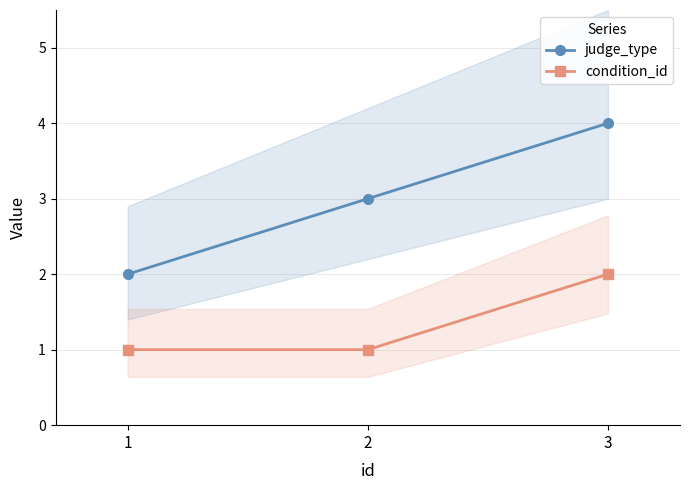

What are all the series names shown in the legend?

judge_type, condition_id